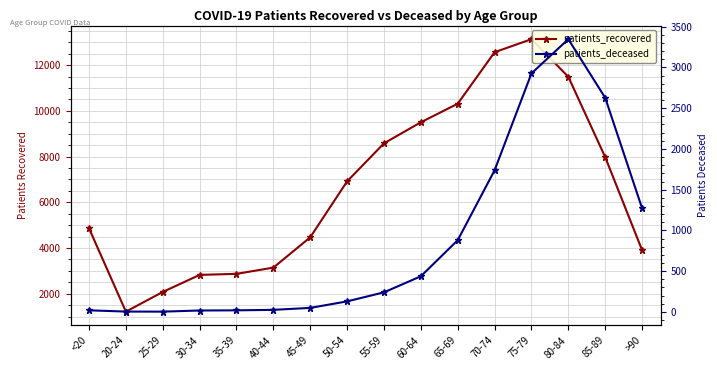

Where is patients_deceased nearest to the value 1675?

70-74